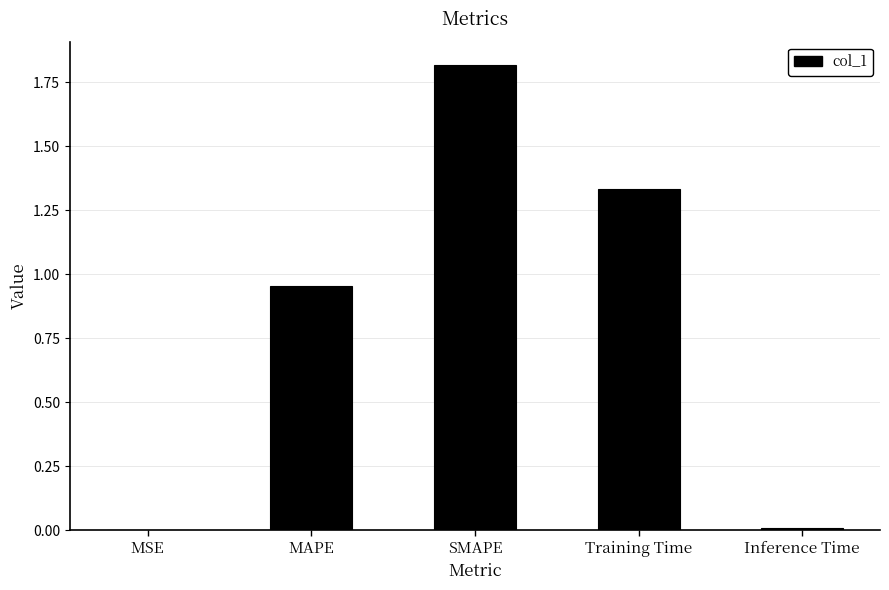

Is it true that the value at SMAPE is 1.8?

True